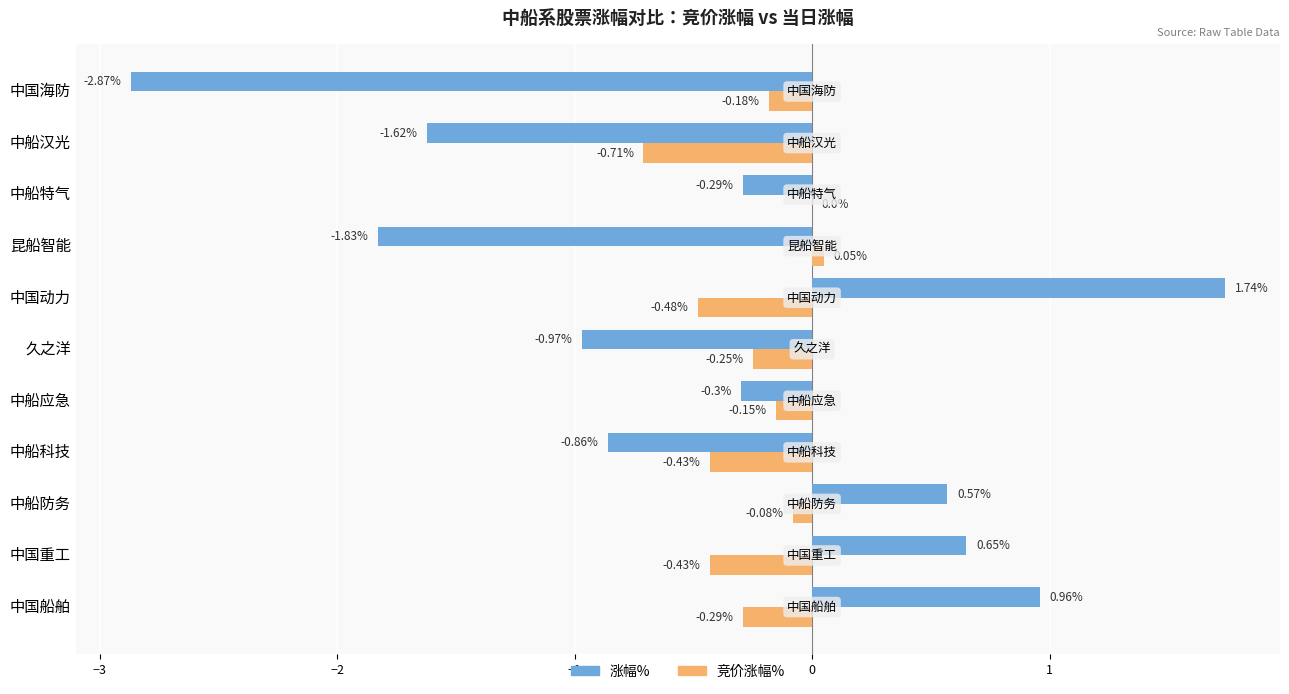

Which series has the largest total across all categories?

竞价涨幅%